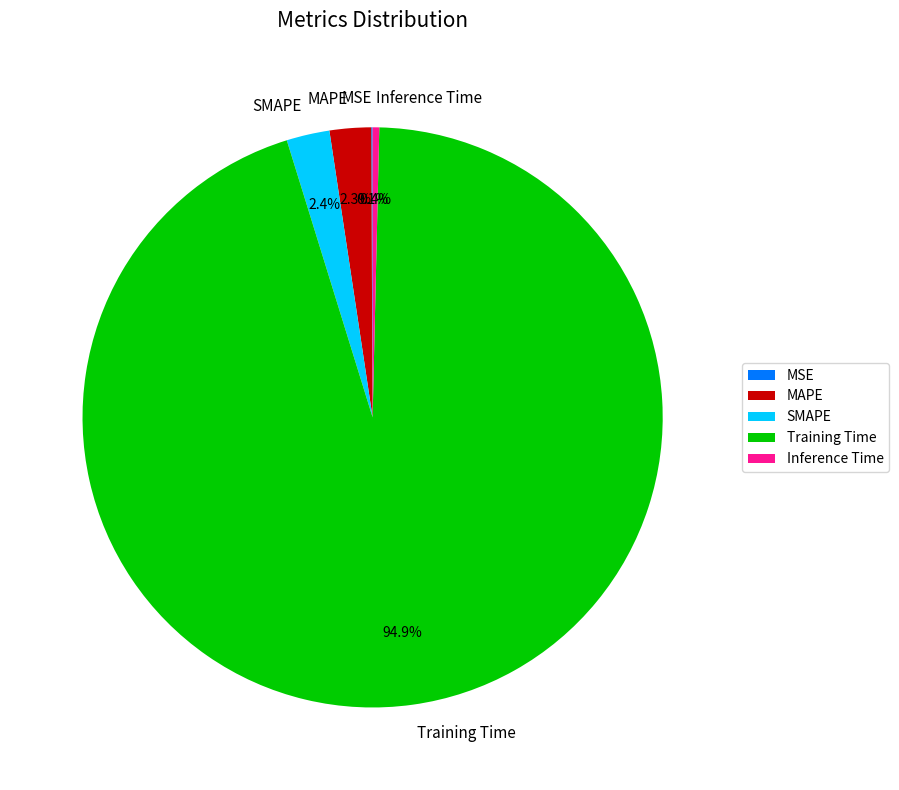

The MAPE slice represents 2% of the pie. True or false?

True